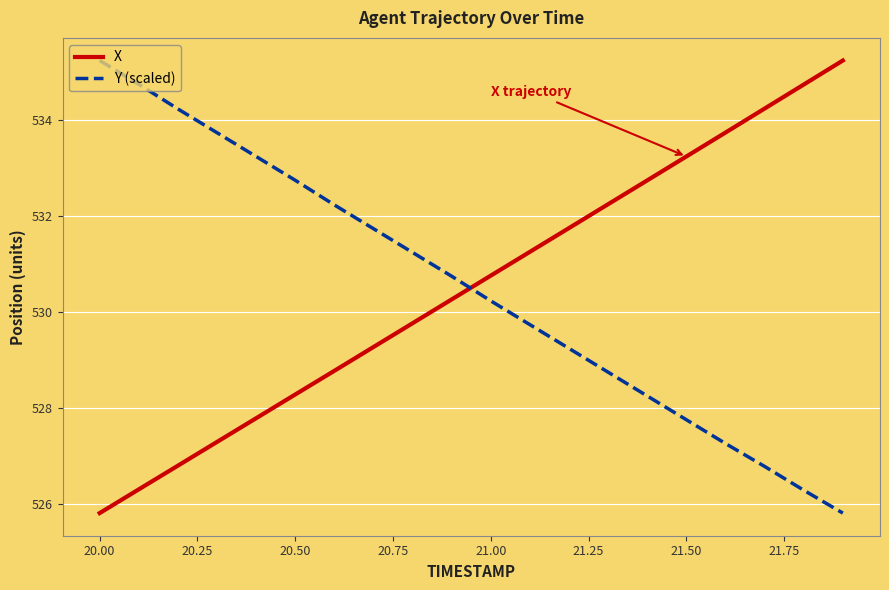

At how many categories does at least one series exceed 529?

20